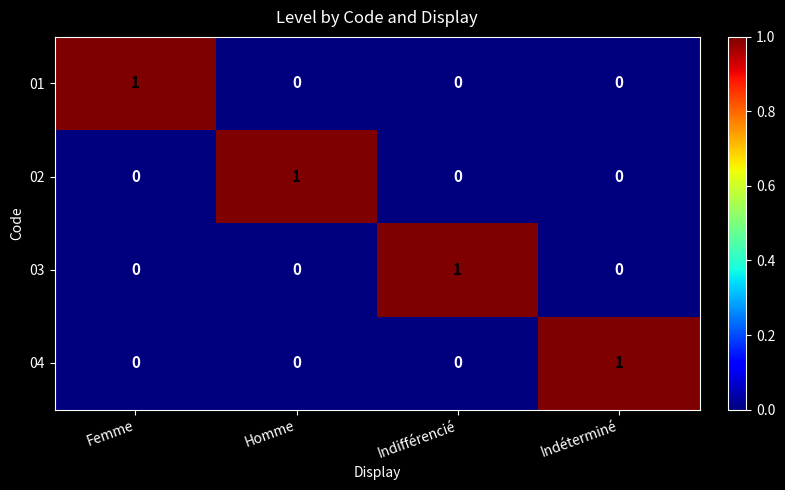

Which category has the highest value in the 03 series?

Indifférencié